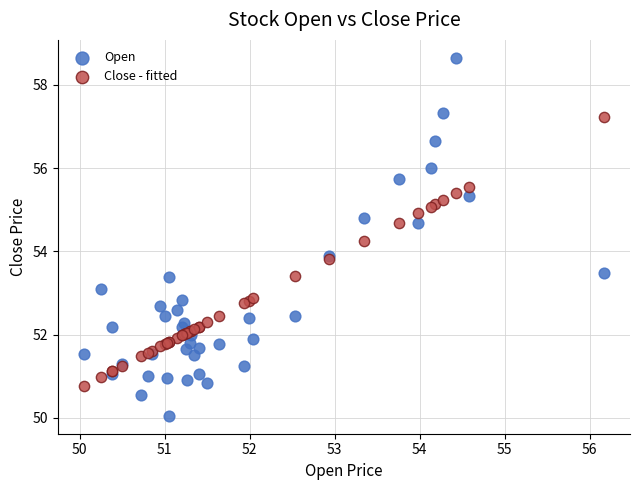

Which series contains the lowest Y value?

Open